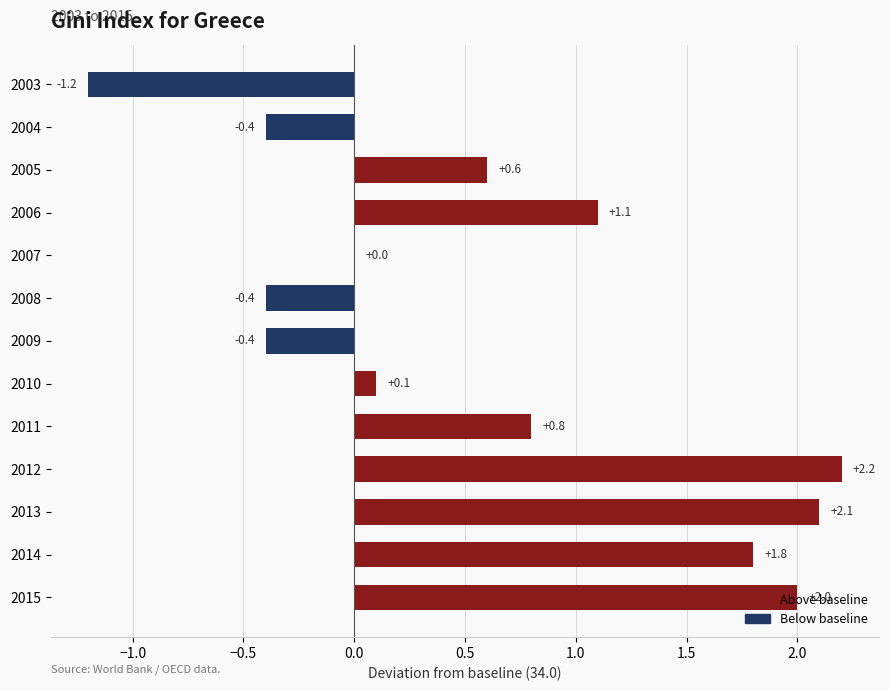

What is the sum of the values at 2014 and 2013?

3.9